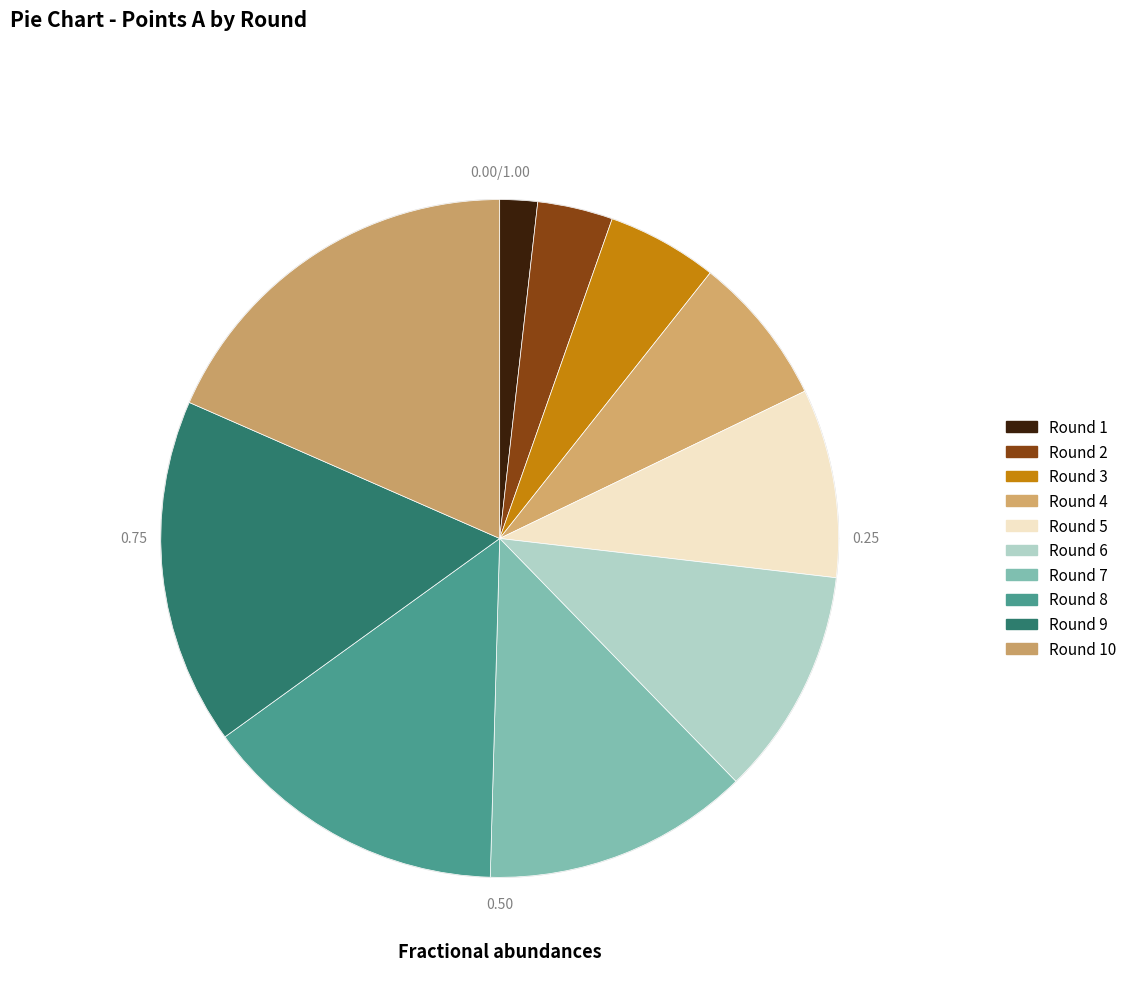

How many slices are in this pie chart?

10